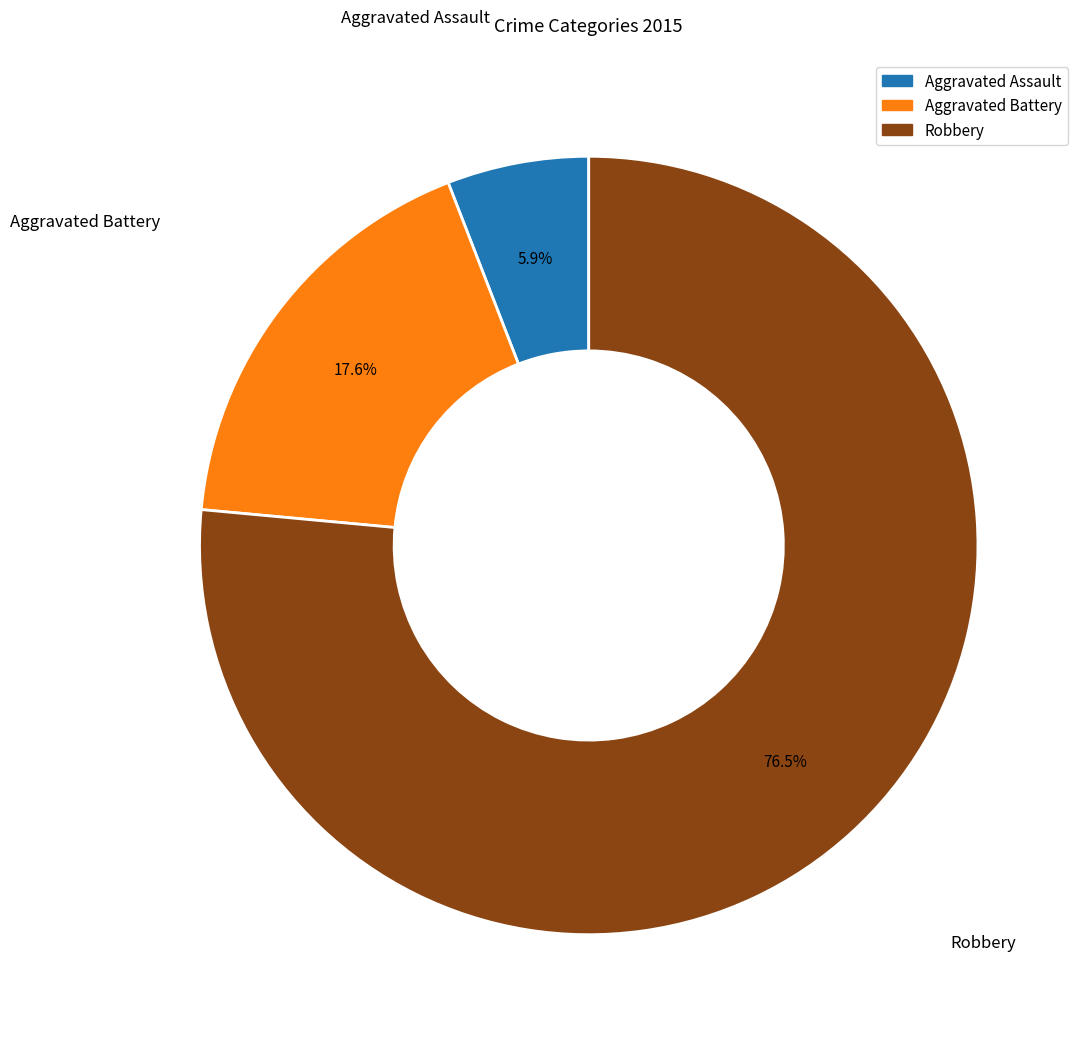

Rank the categories by value from highest to lowest.

Robbery, Aggravated Battery, Aggravated Assault